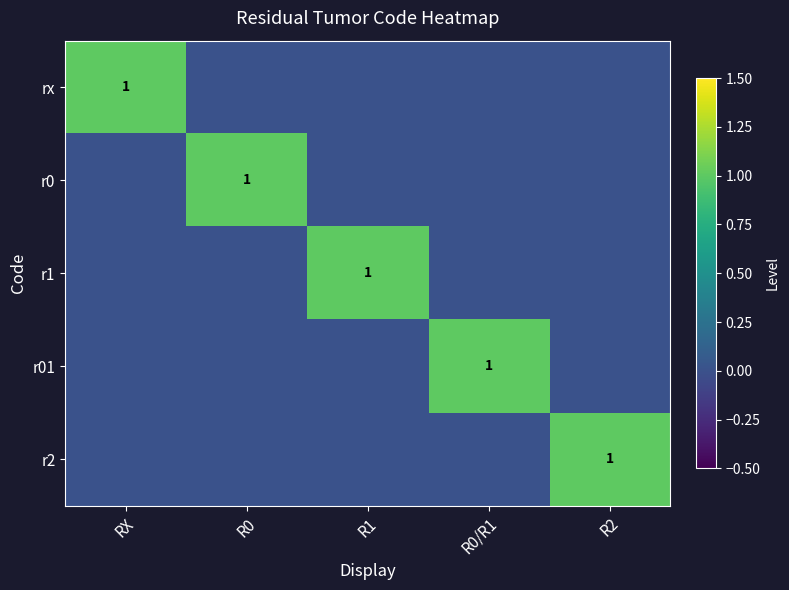

At how many categories does at least one series exceed 0?

5